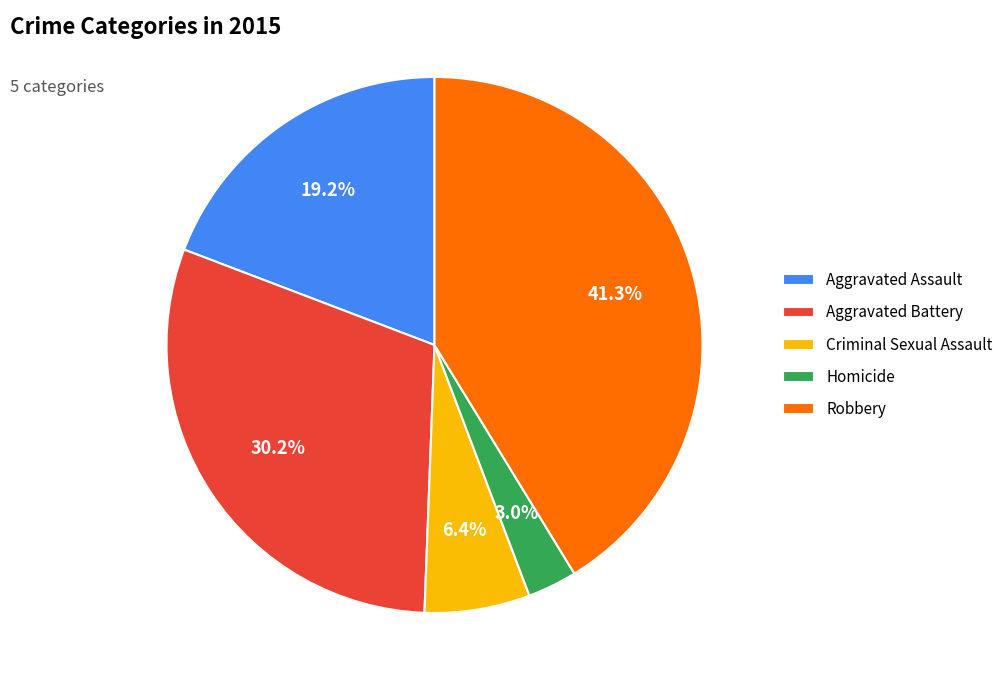

How many slices are in this pie chart?

5